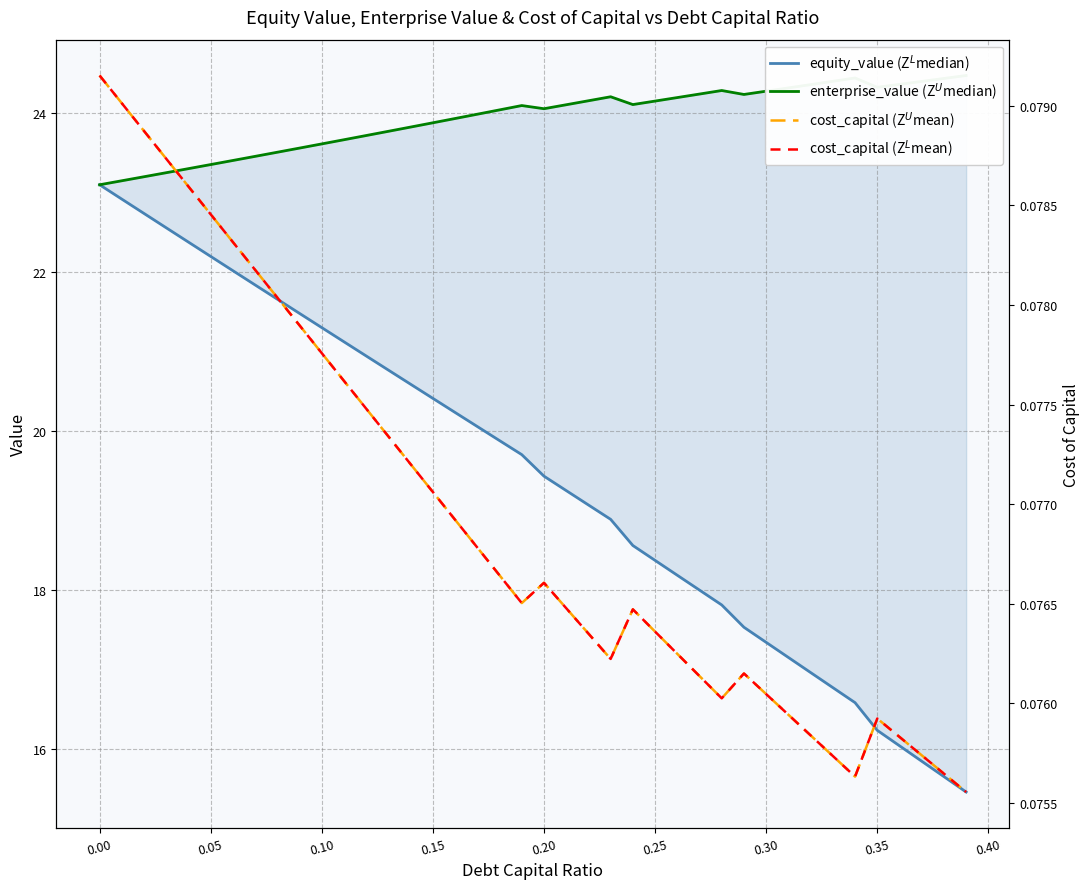

Does the chart display data point markers on the line(s)?

No